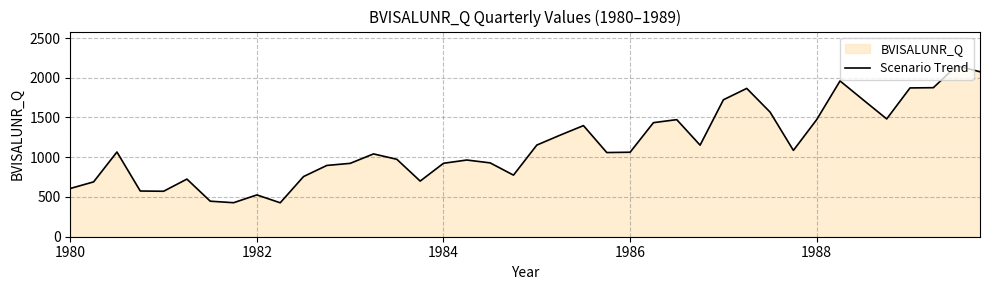

What is the greatest value displayed?

2151